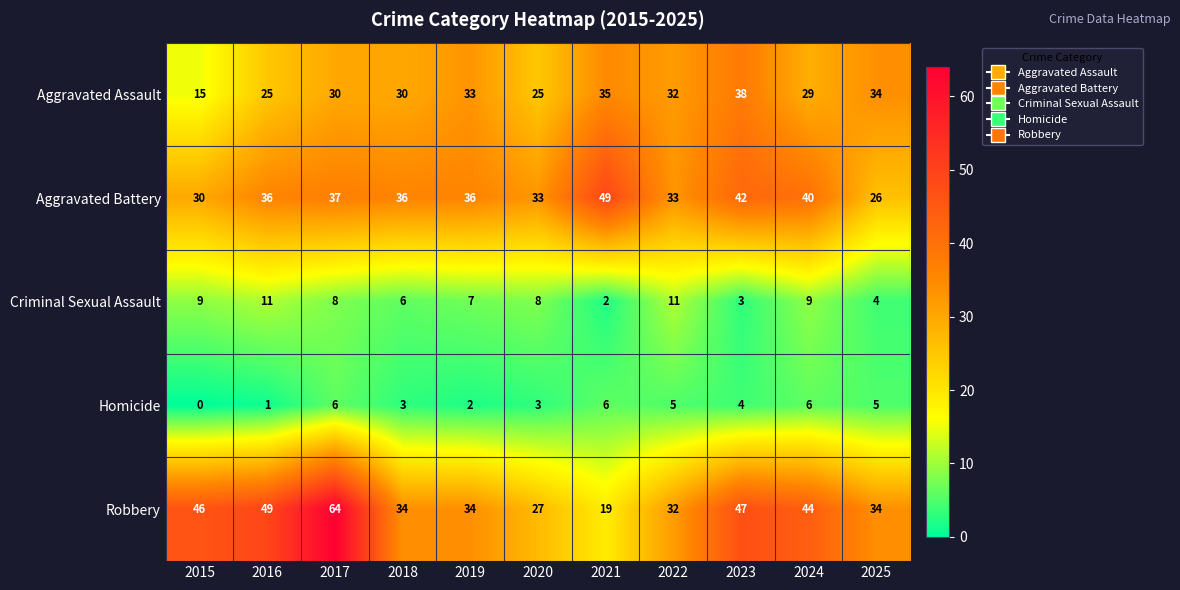

How many categories are shown in the chart?

11